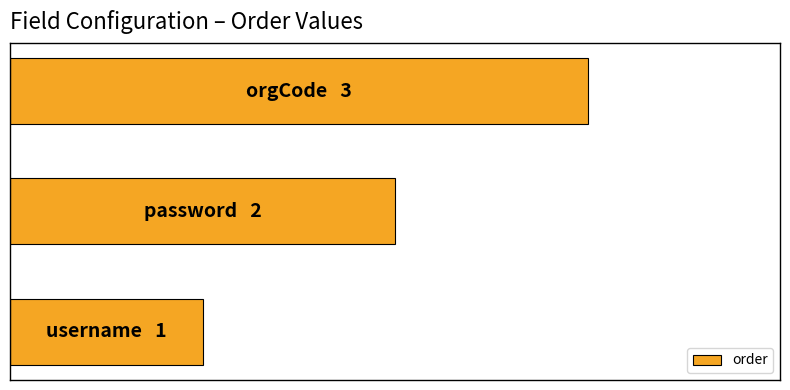

Rank the categories by value from lowest to highest.

0, 1, 2